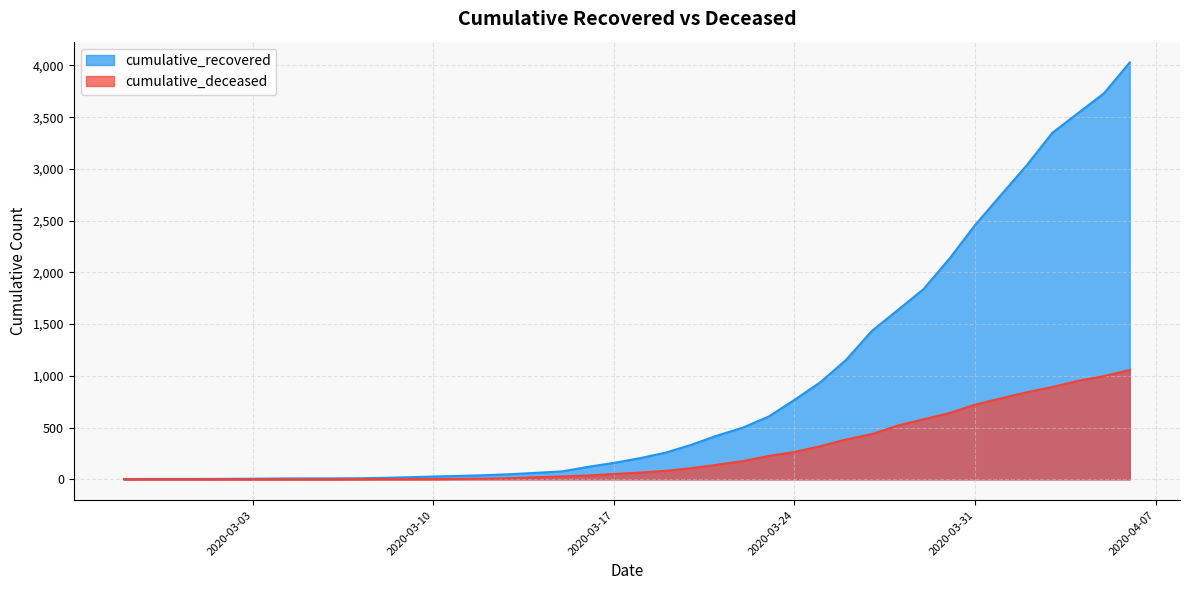

List the series in order of their peak value, highest first.

cumulative_recovered, cumulative_deceased